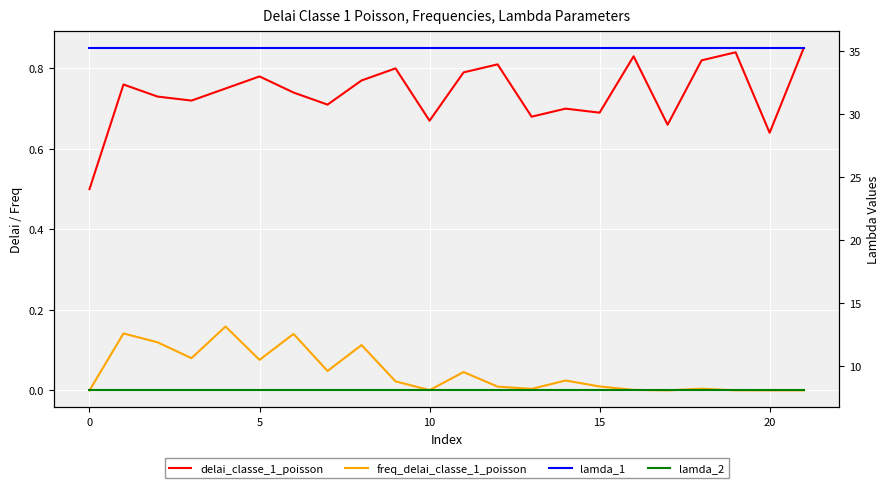

Which series has the widest spread of values?

delai_classe_1_poisson